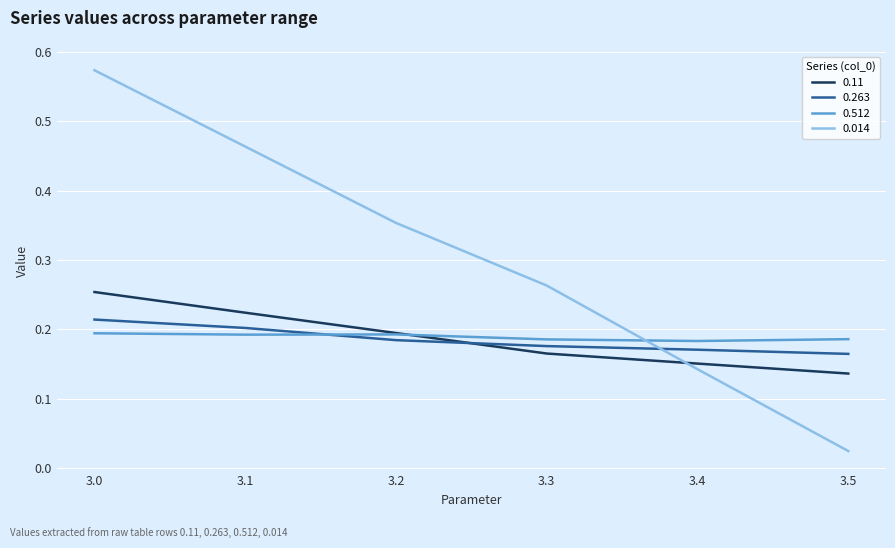

Where is 0.014 nearest to the value 0?

3.5